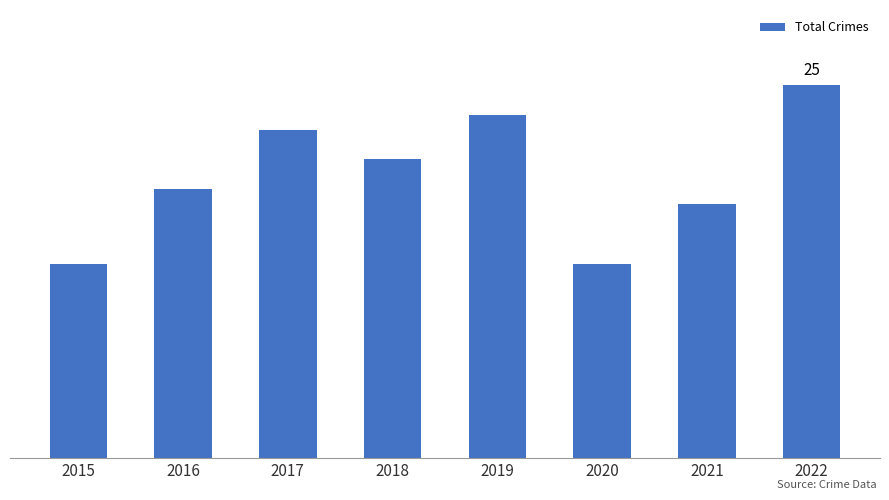

Reading left to right, transcribe all the data shown in this chart.

2015=13	2016=18	2017=22	2018=20	2019=23	2020=13	2021=17	2022=25